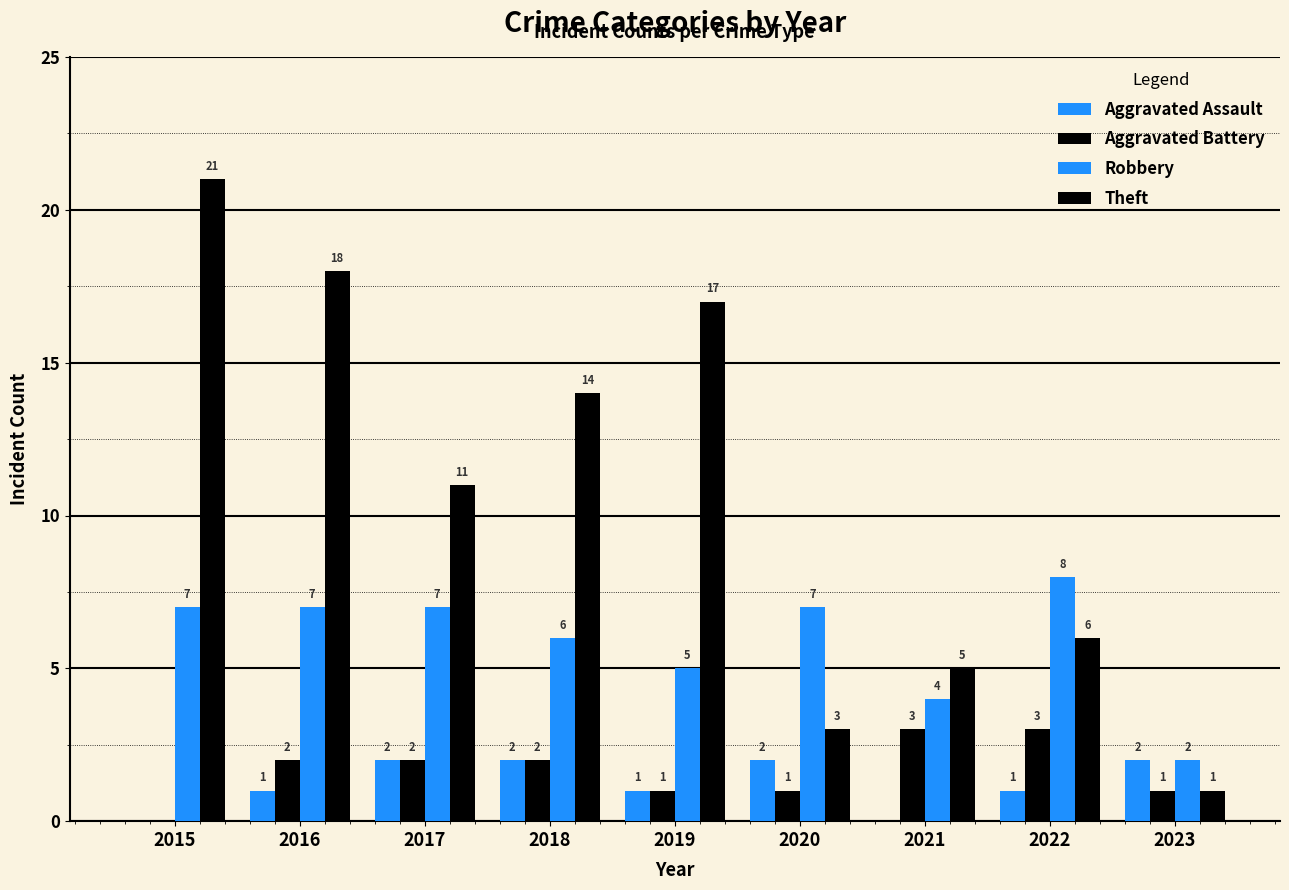

Which series has the largest total across all categories?

Theft